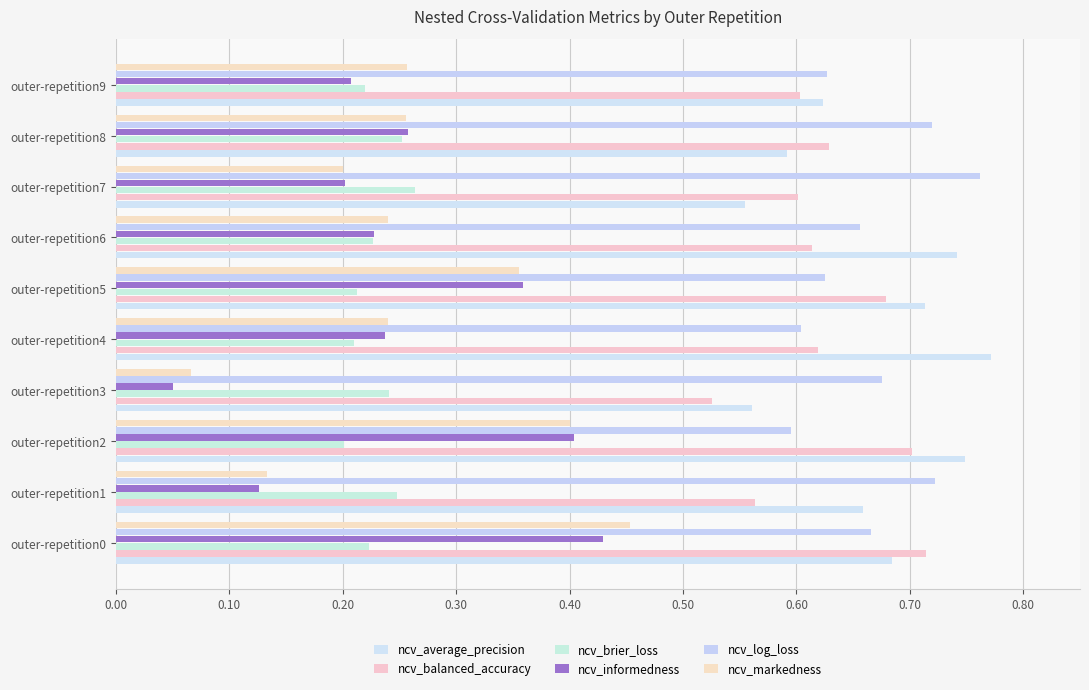

How many series are shown in this chart?

6